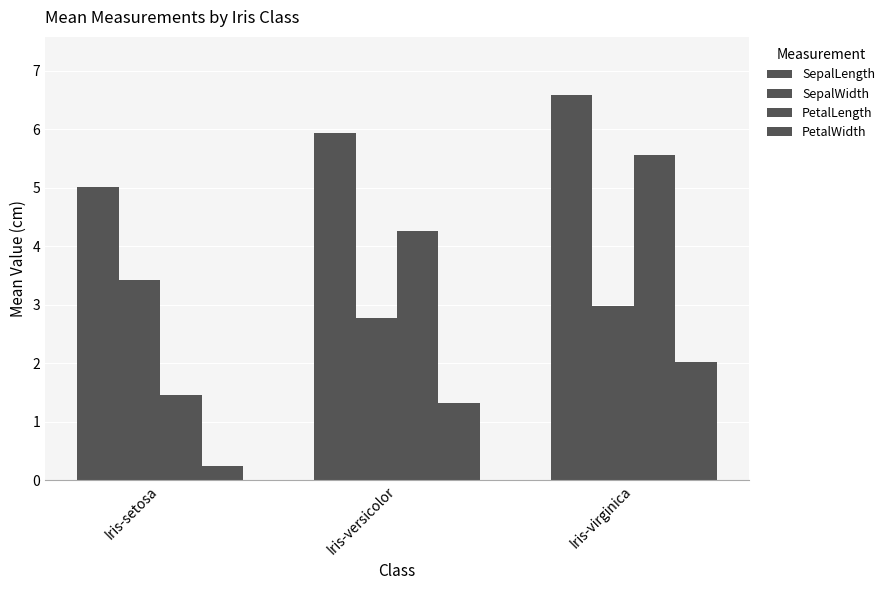

How many PetalLength values are between 1 and 5?

2